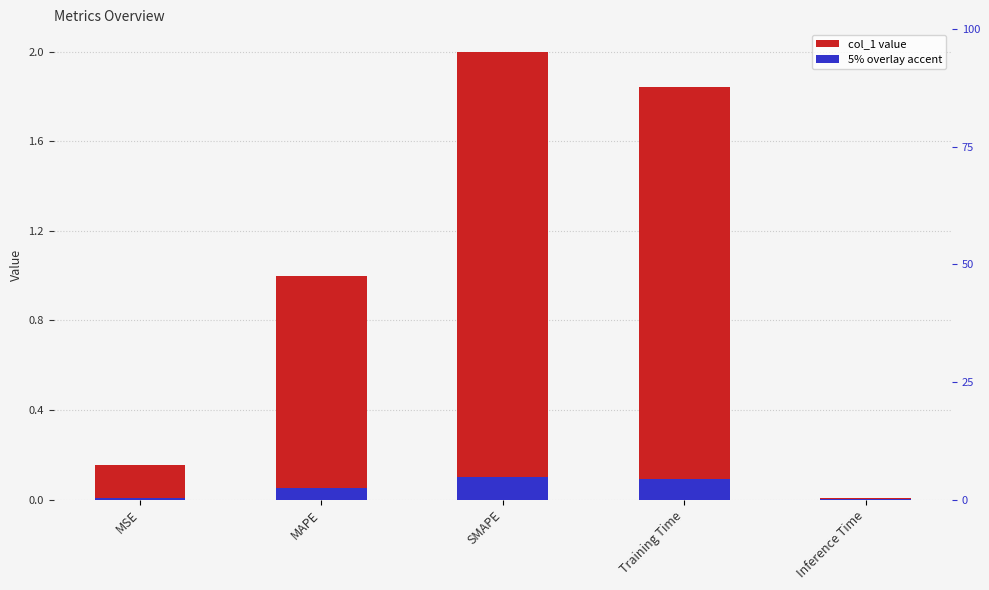

How many values are below 1?

2